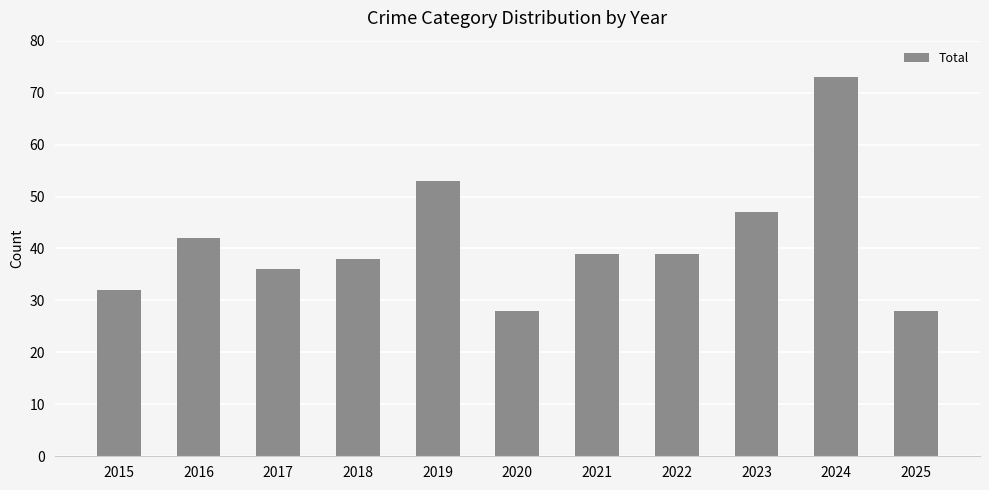

Are the bars grouped side by side (vs. stacked)?

No